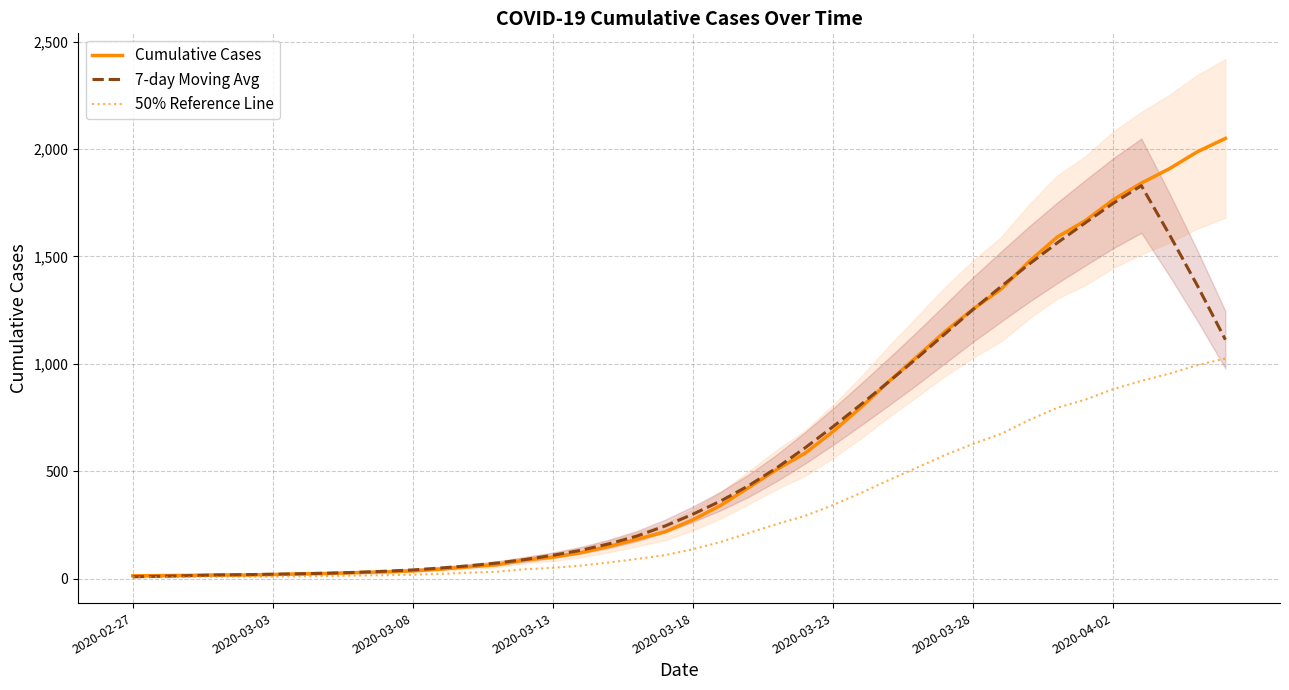

The value of 7-day Moving Avg at 11 is 49.3. True or false?

True